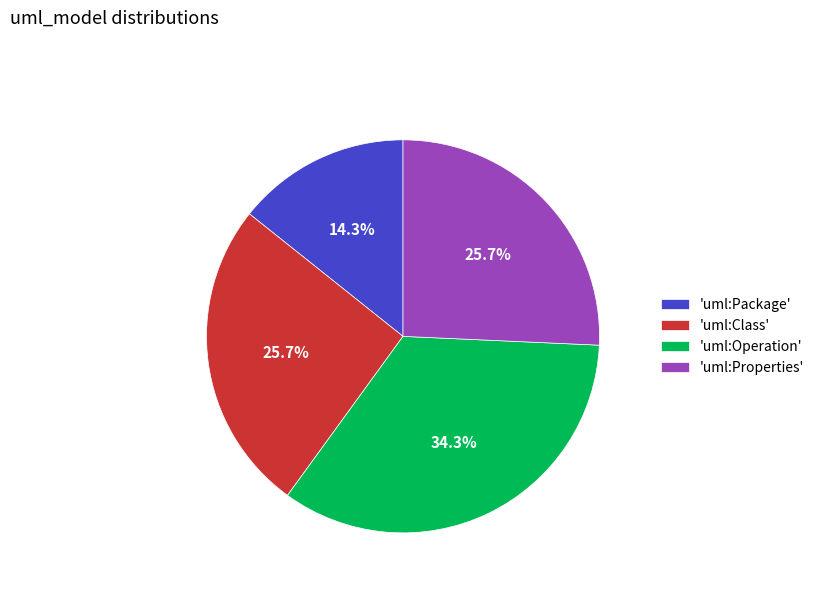

To the nearest percent, what is the average slice percentage?

25%